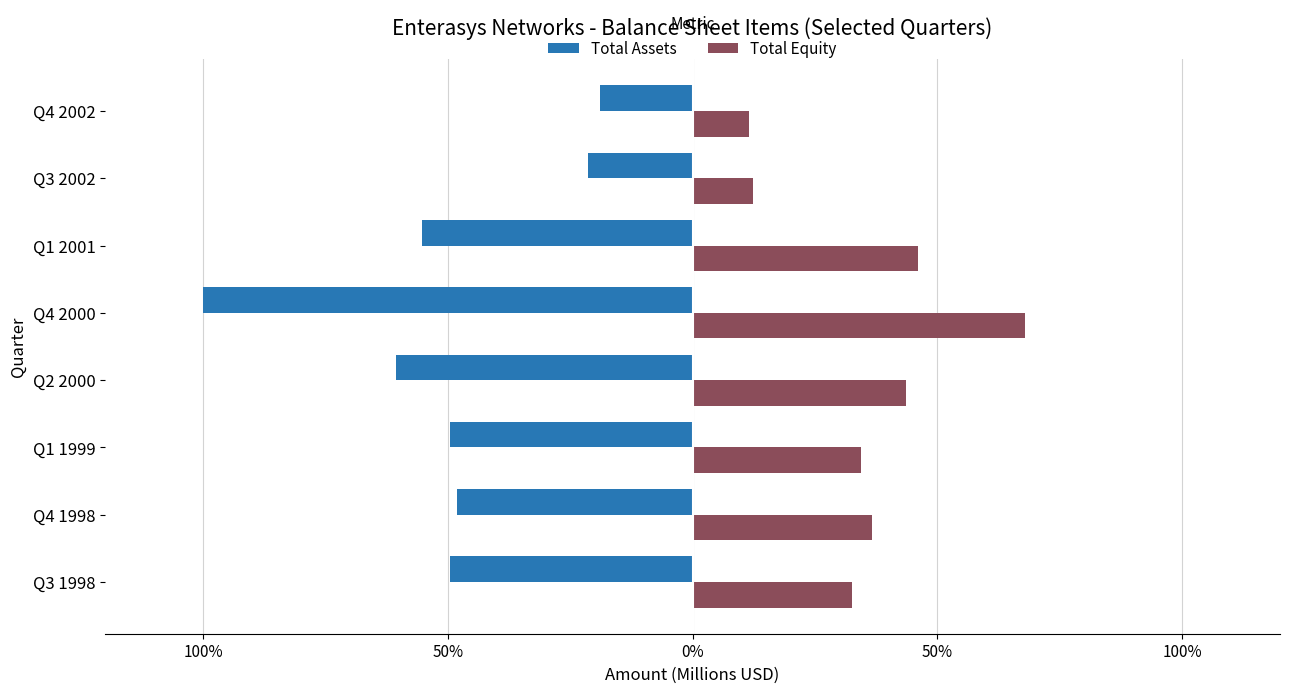

What is the value of the Total Assets bar at the 7th from the left?

-21.3